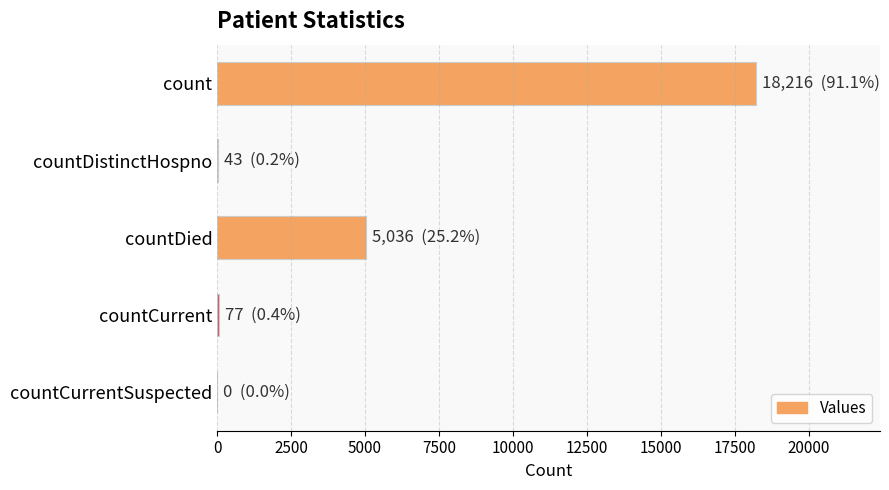

Is it true that the value at count is 18216?

True